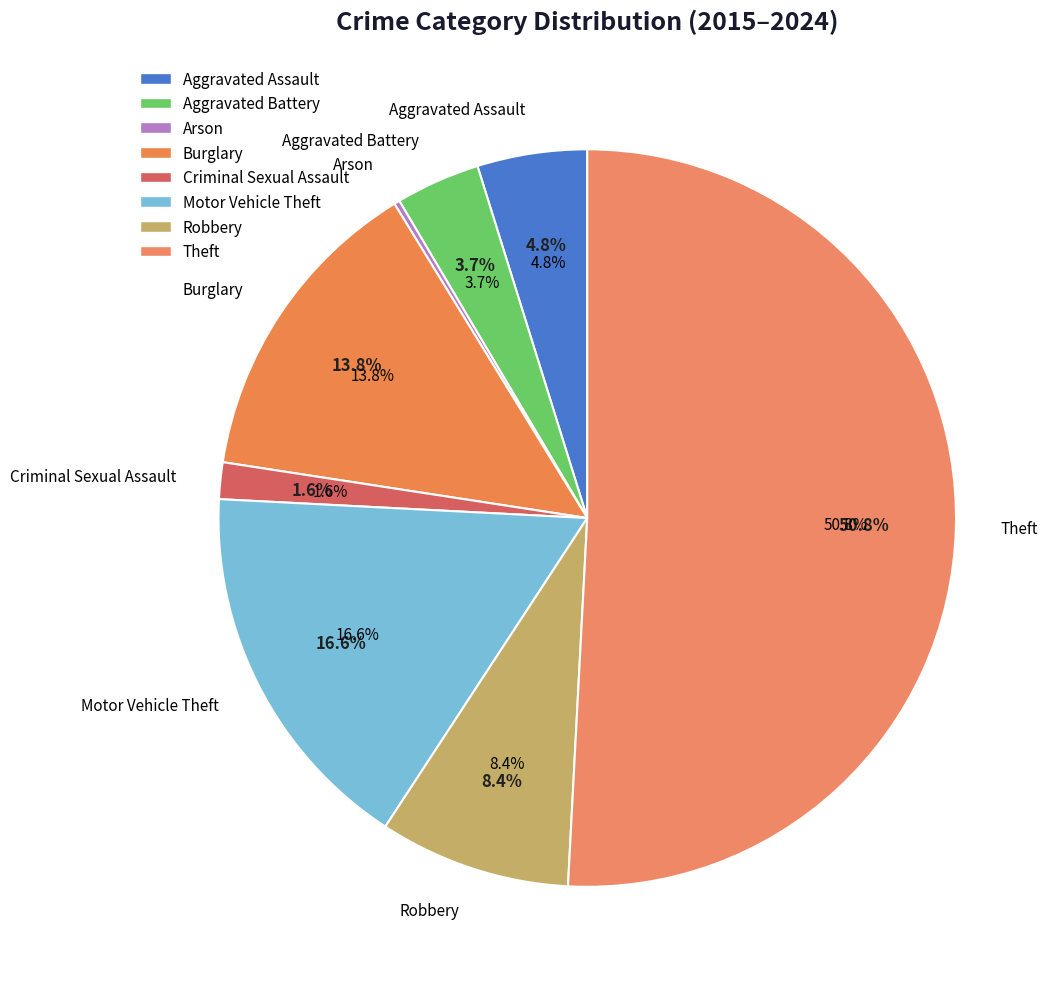

Count the number of slices in the pie.

8